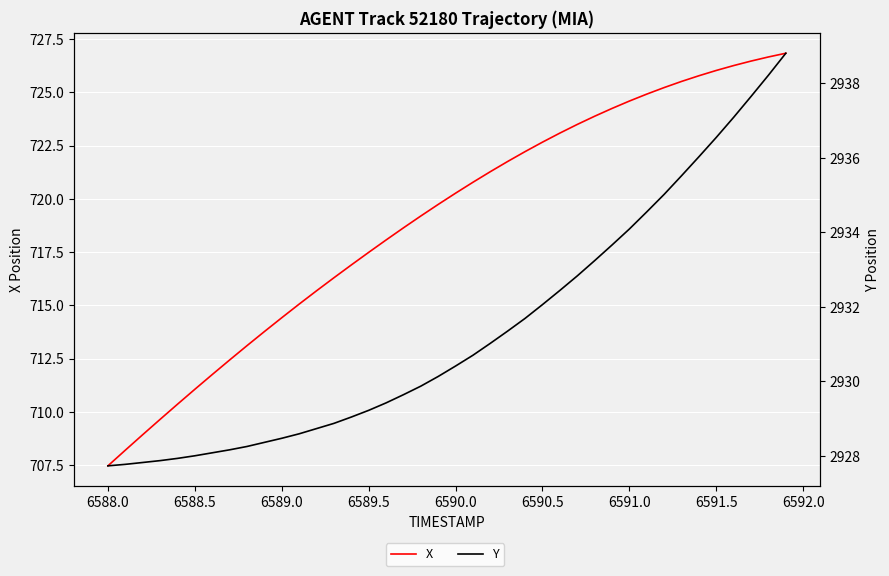

Count the number of categories in the chart.

40